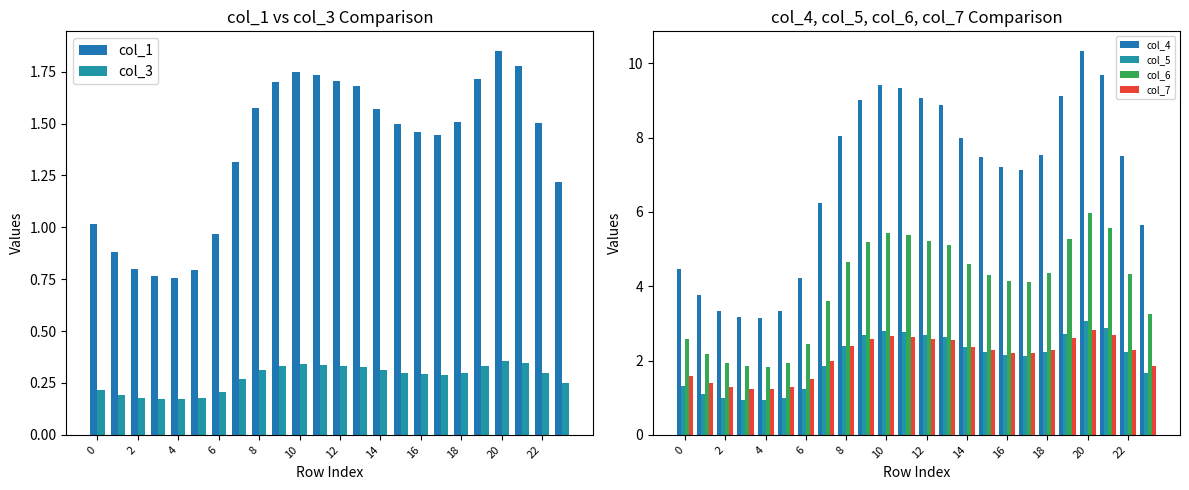

How many data points does each series have?

24